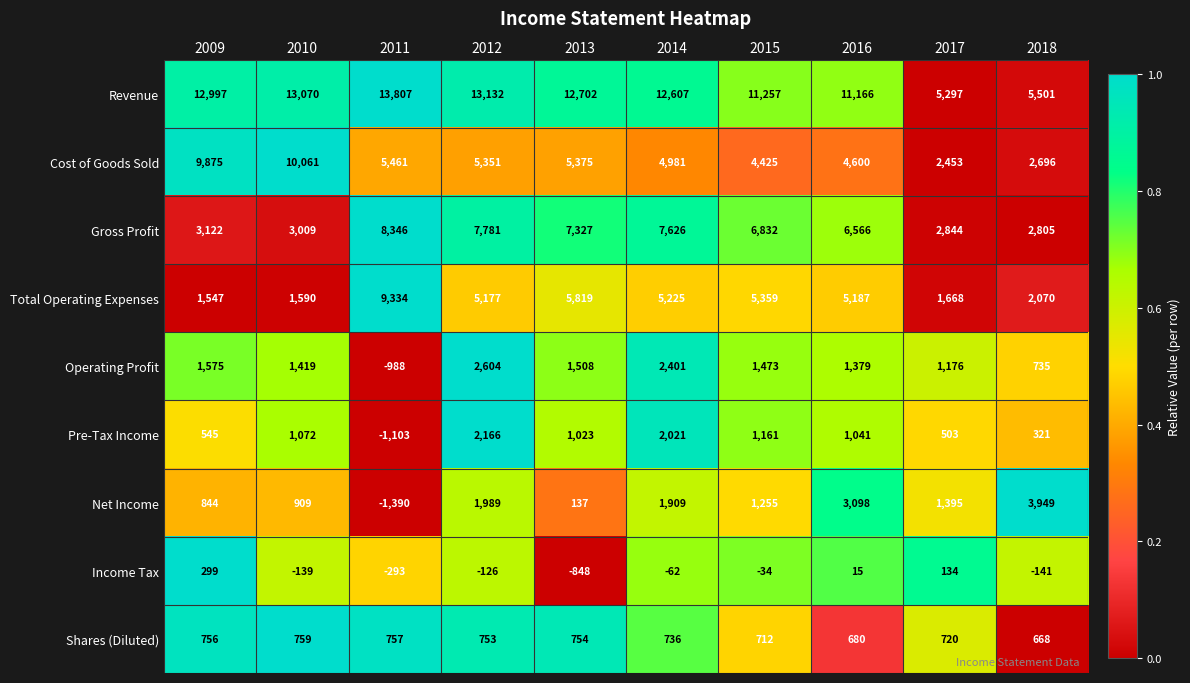

At which label does Pre-Tax Income reach its minimum?

2011